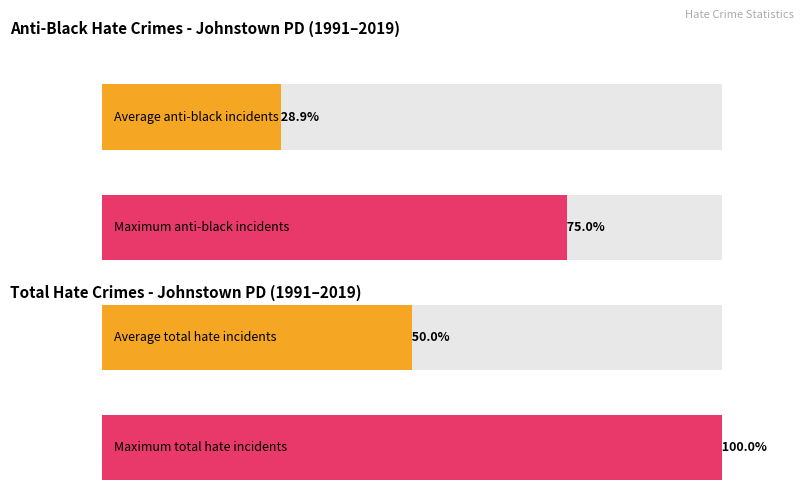

Rank the series by their maximum value, from highest to lowest.

anti_black_total, anti_total_total